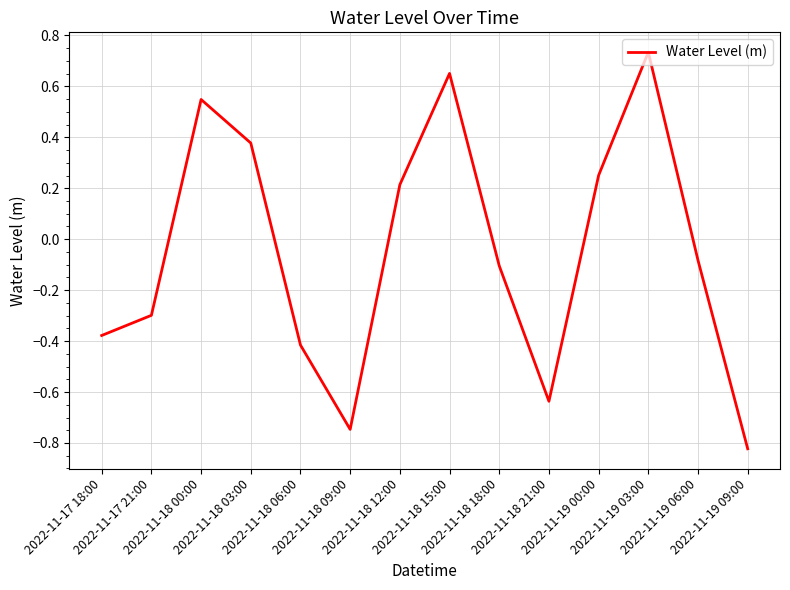

Read the value at 2022-11-18 09:00.

-0.7